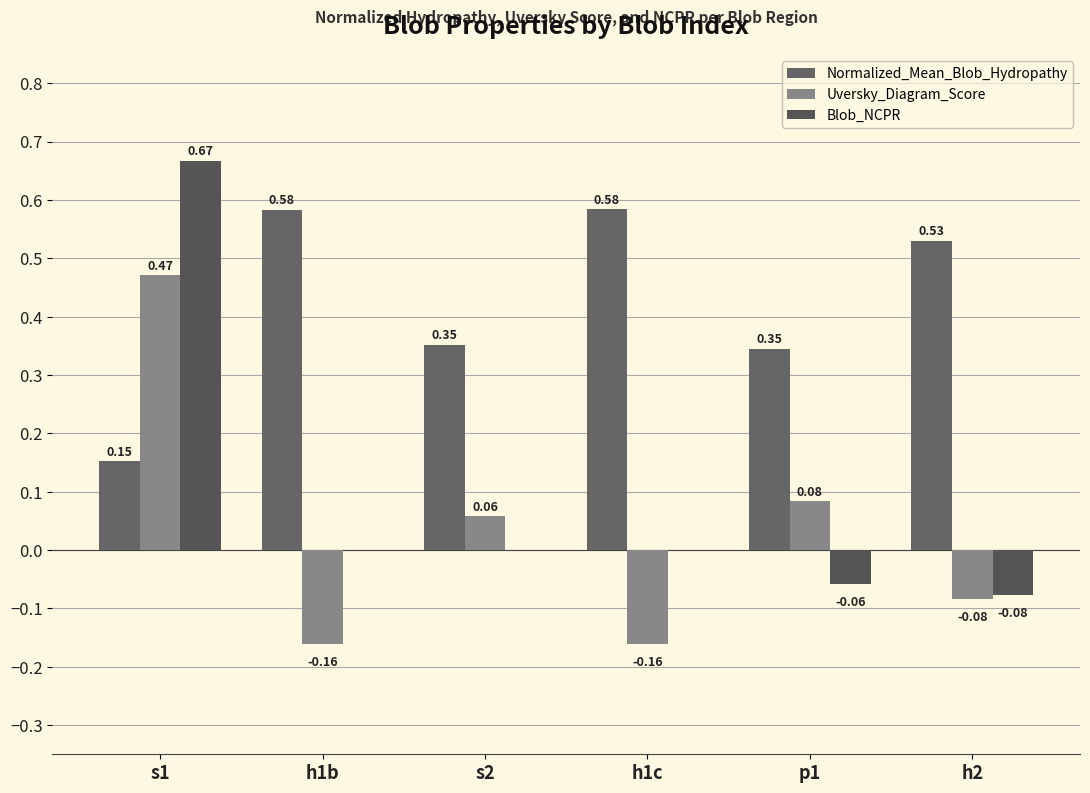

Reading right to left, list all the values displayed in this chart.

Normalized_Mean_Blob_Hydropathy: h2=0.5	p1=0.3	h1c=0.6	s2=0.4	h1b=0.6	s1=0.2
Uversky_Diagram_Score: h2=-0.1	p1=0.1	h1c=-0.2	s2=0.1	h1b=-0.2	s1=0.5
Blob_NCPR: h2=-0.1	p1=-0.1	h1c=0.0	s2=0.0	h1b=0.0	s1=0.7